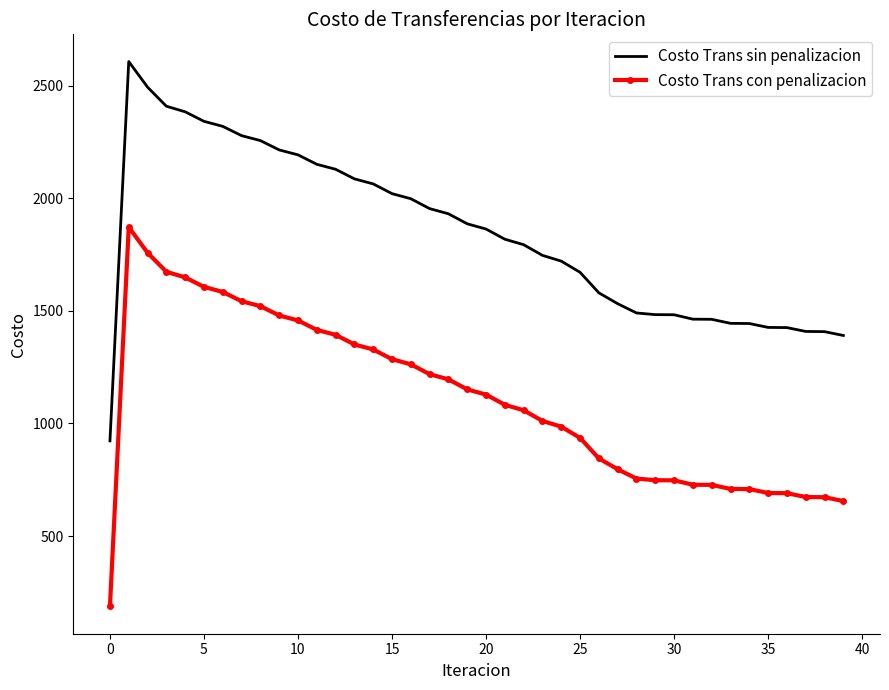

True or false: Costo Trans sin penalizacion and Costo Trans con penalizacion cross at least once.

False